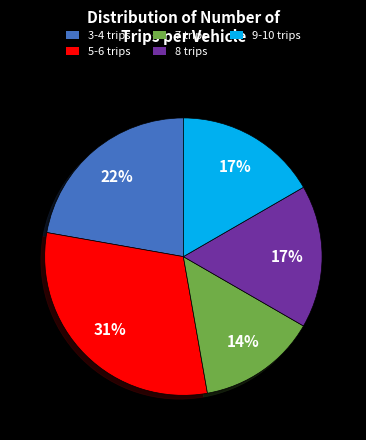

How many segments does this pie chart have?

5